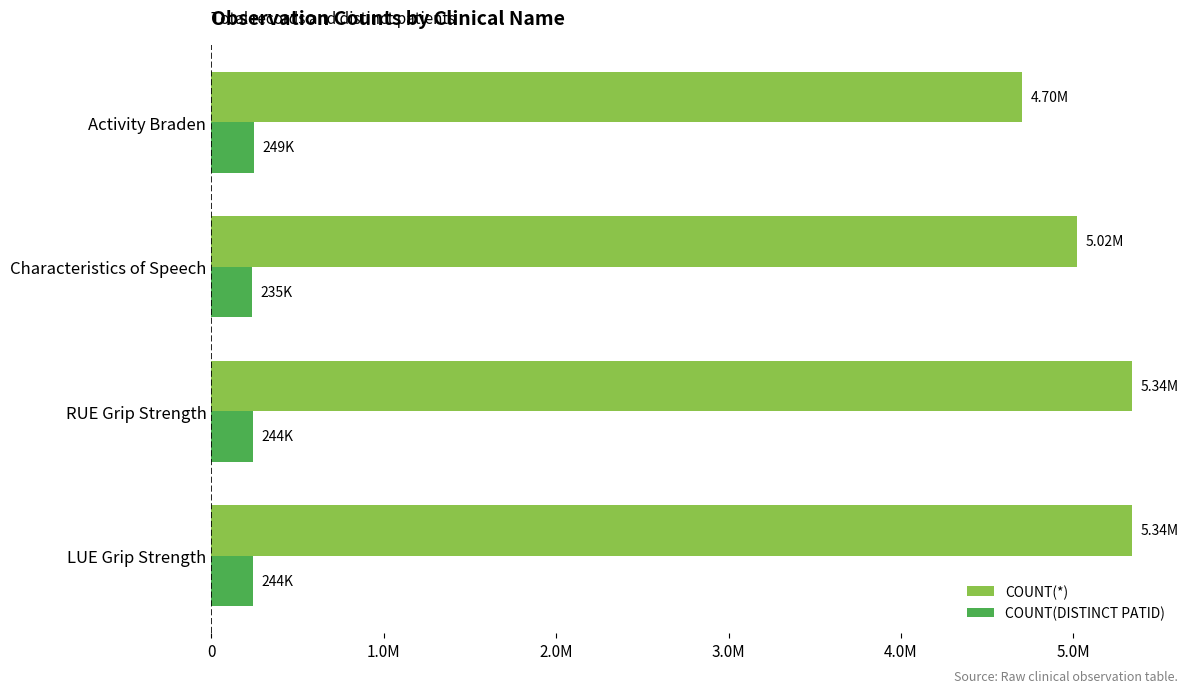

Rank the series by their maximum value, from lowest to highest.

COUNT(DISTINCT PATID), COUNT(*)